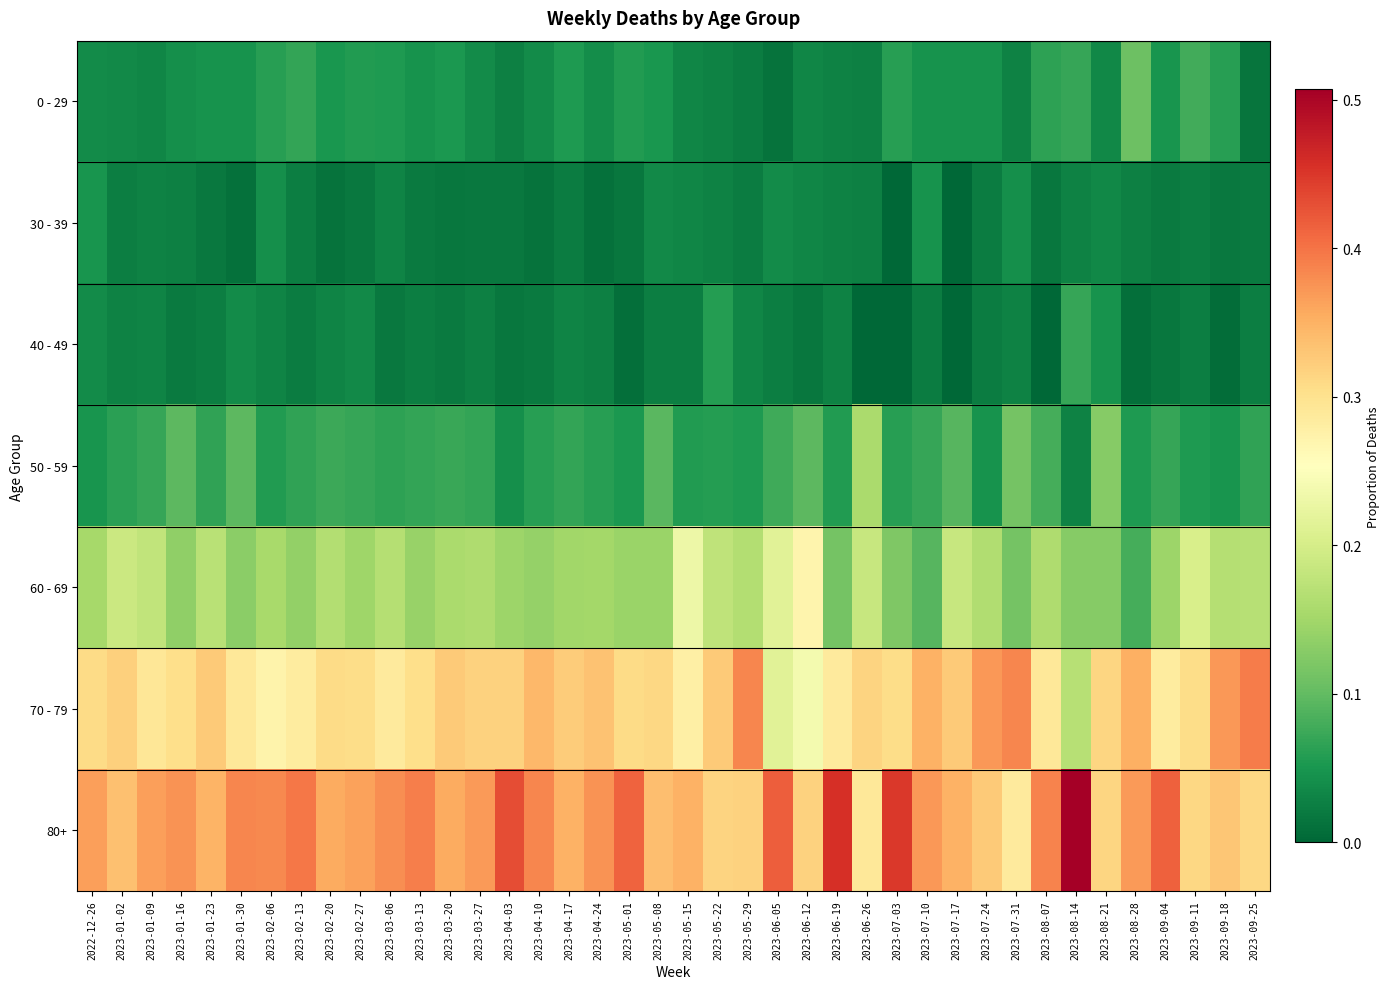

What is the difference between the highest and lowest values at 2023-09-04?

0.4